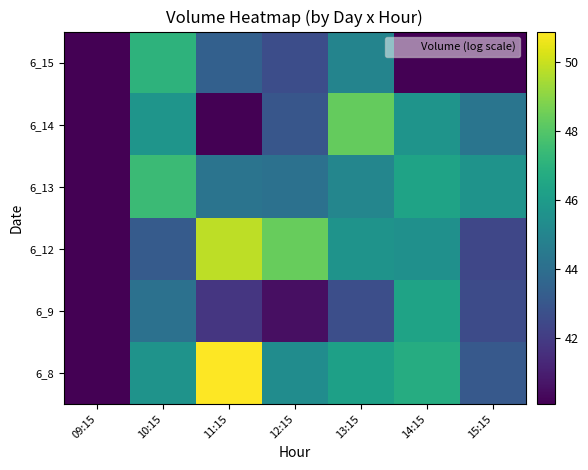

At how many categories does at least one series exceed 43?

6